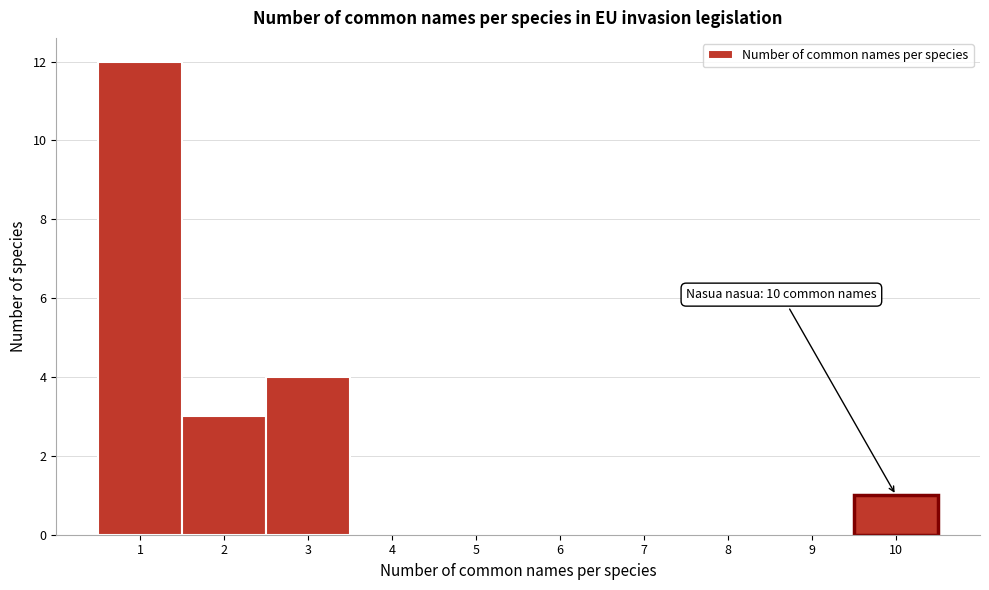

Which range on the x-axis has the tallest bar?

0.5 to 1.5